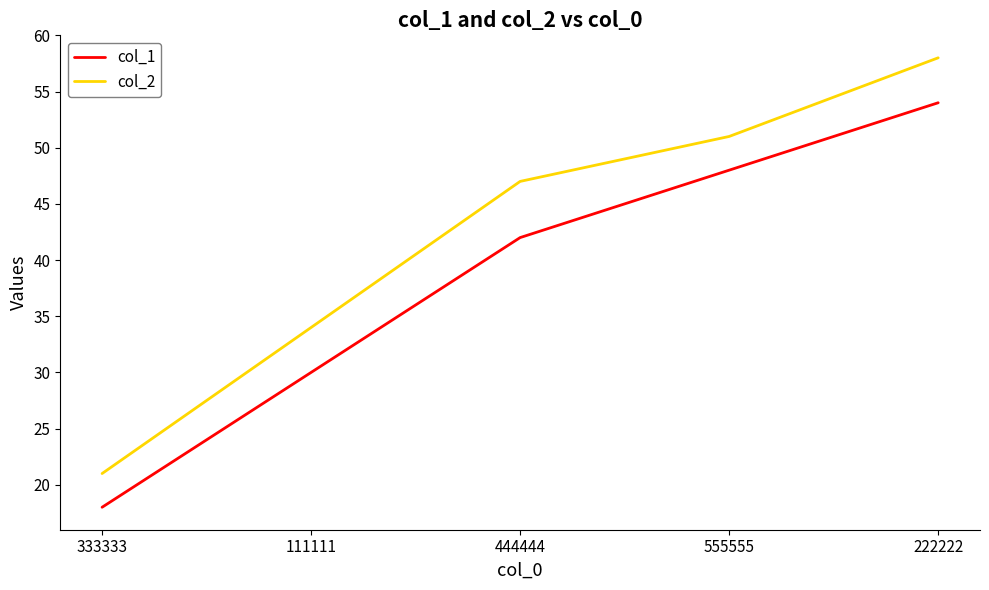

Rank the series by their maximum value, from lowest to highest.

col_1, col_2